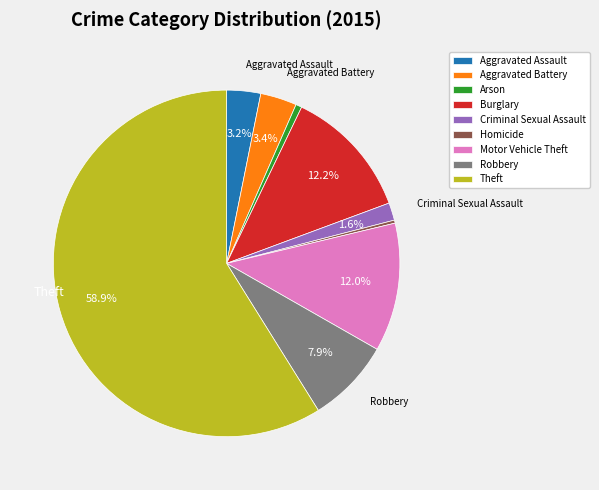

Which category has the biggest portion of the pie?

Theft